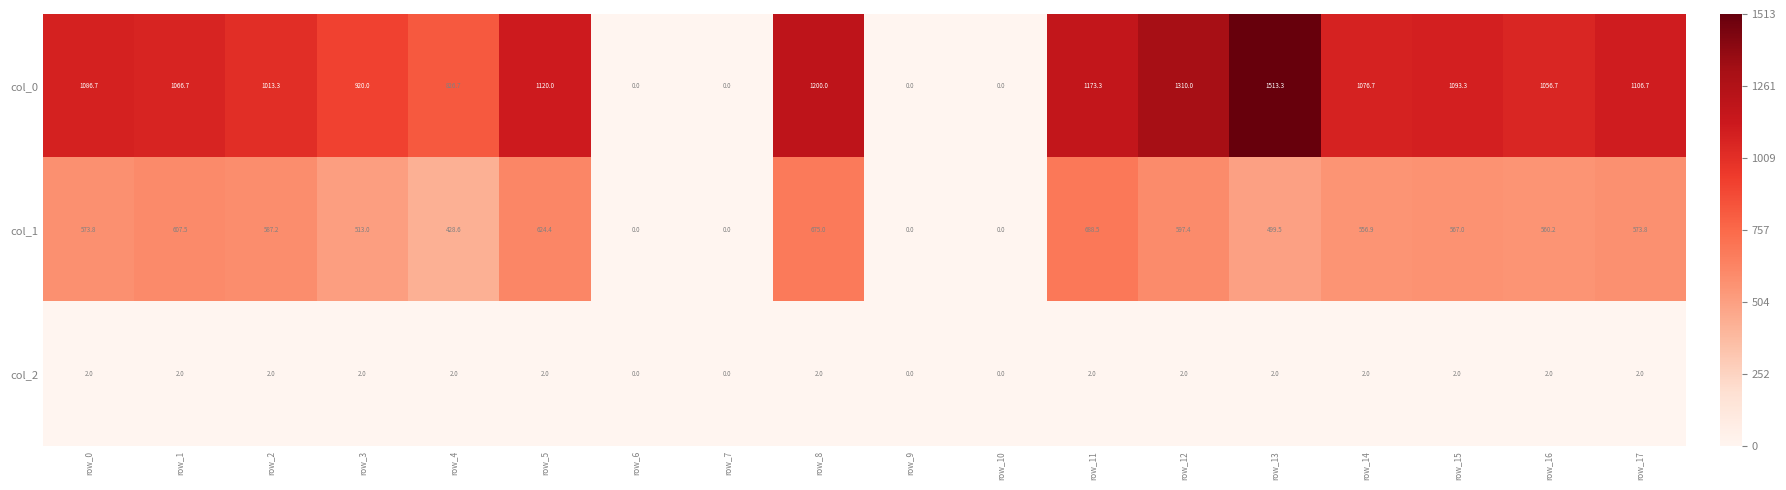

Rank the series by their maximum value, from lowest to highest.

col_2, col_1, col_0